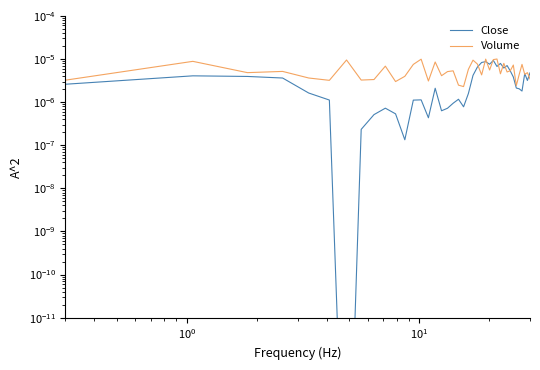

How many lines are shown in the chart?

2